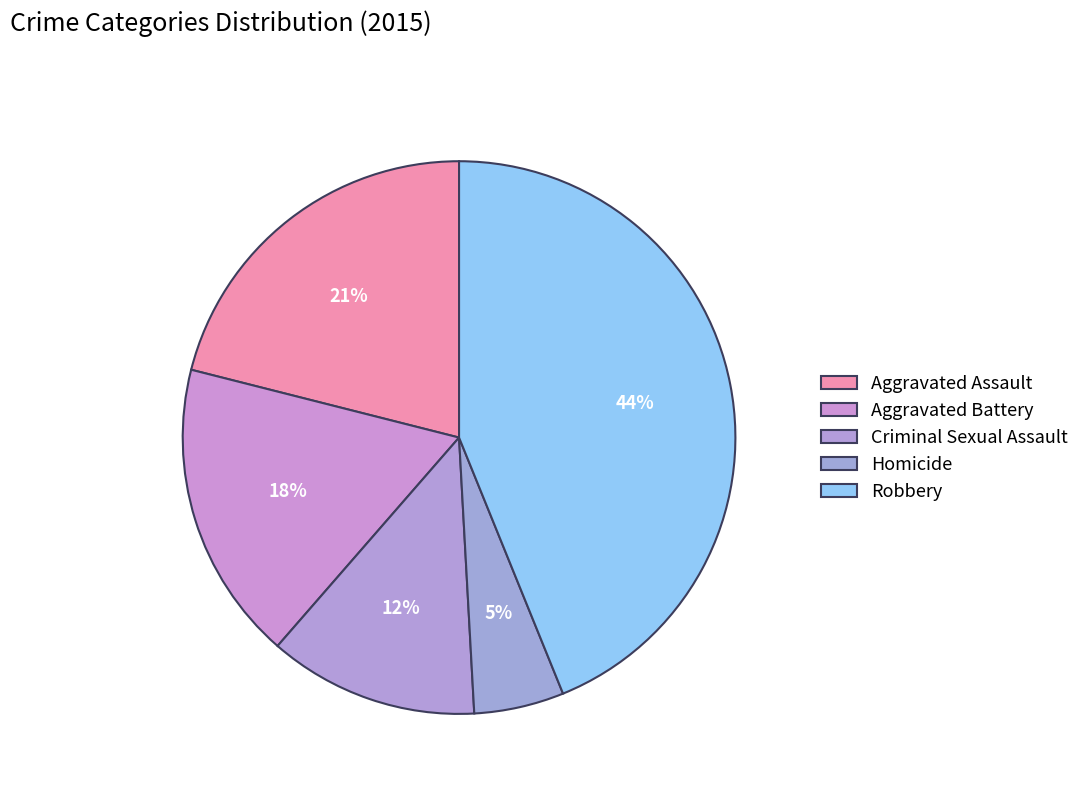

Does any single category account for the majority?

No